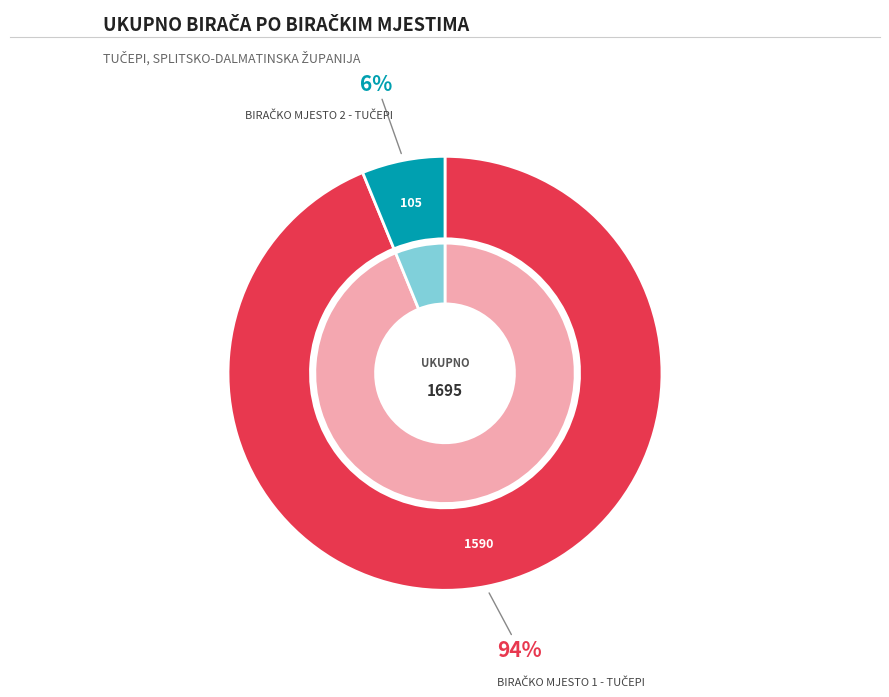

Is there any slice that represents more than half of the pie?

Yes